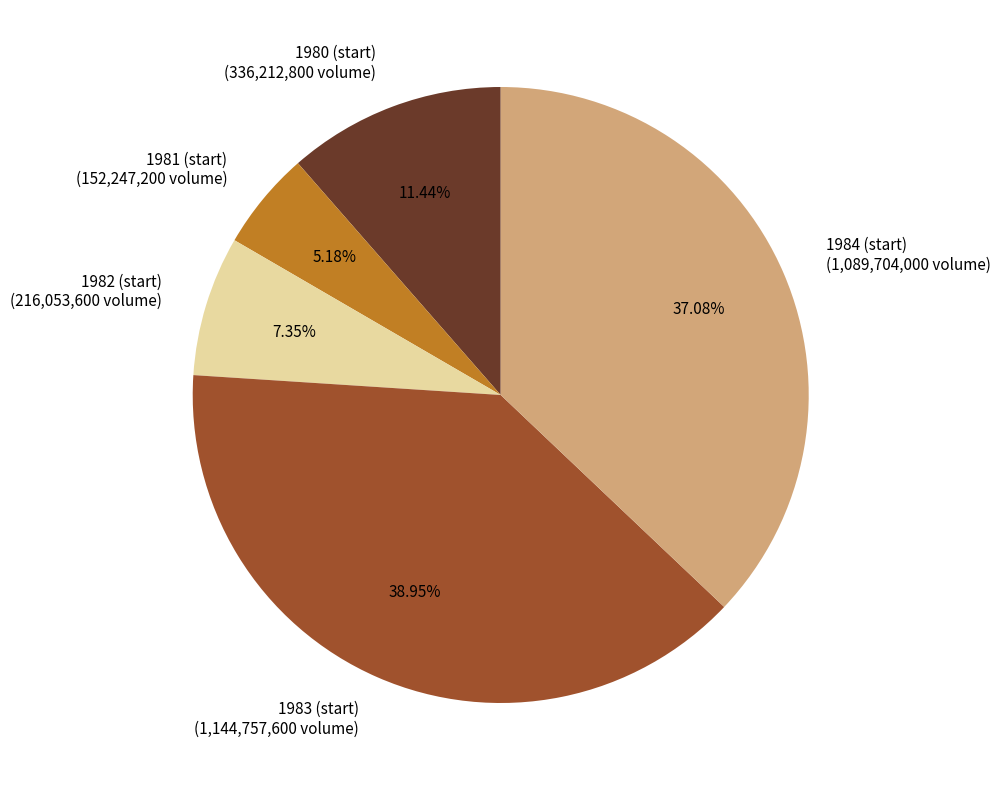

Rank the categories by value from highest to lowest.

1983 (start), 1984 (start), 1980 (start), 1982 (start), 1981 (start)